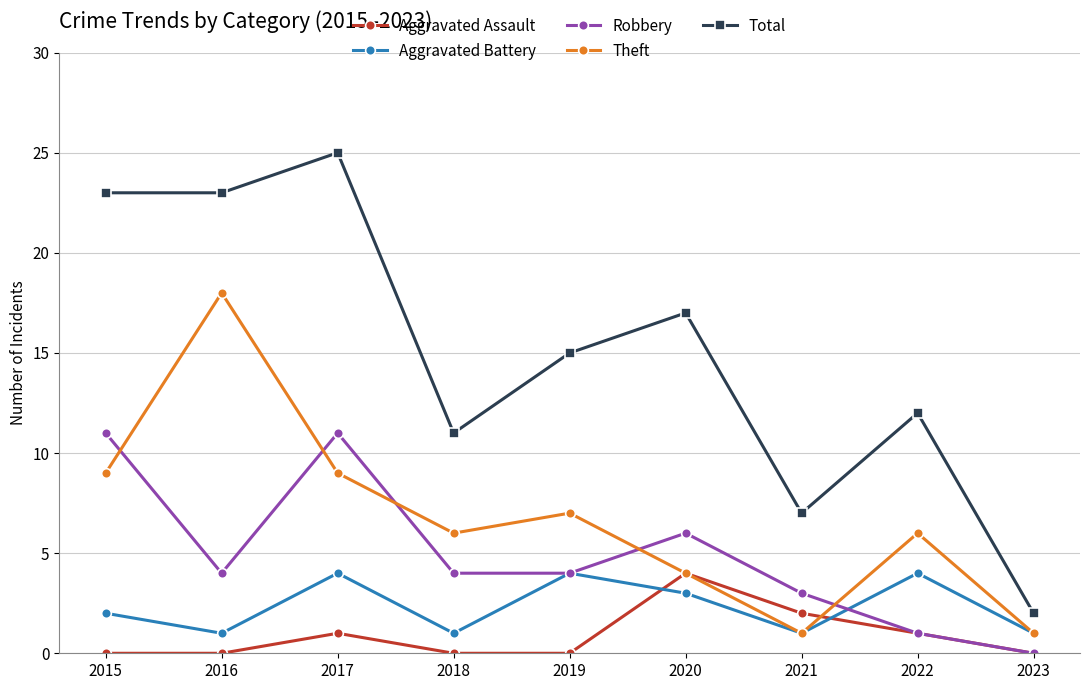

True or false: Robbery has a value of 11 at 2015.

True